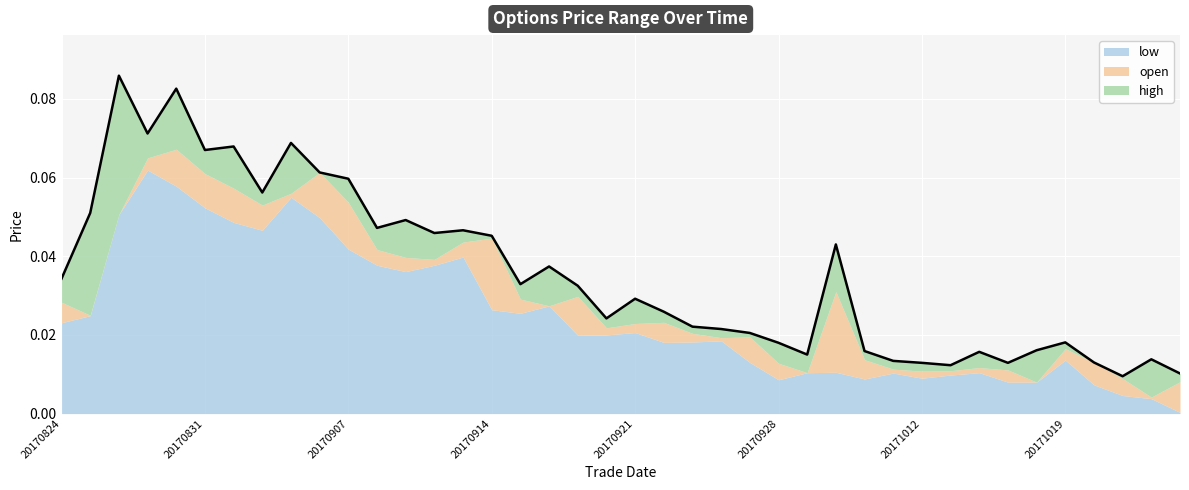

True or false: low and open intersect in this chart.

False